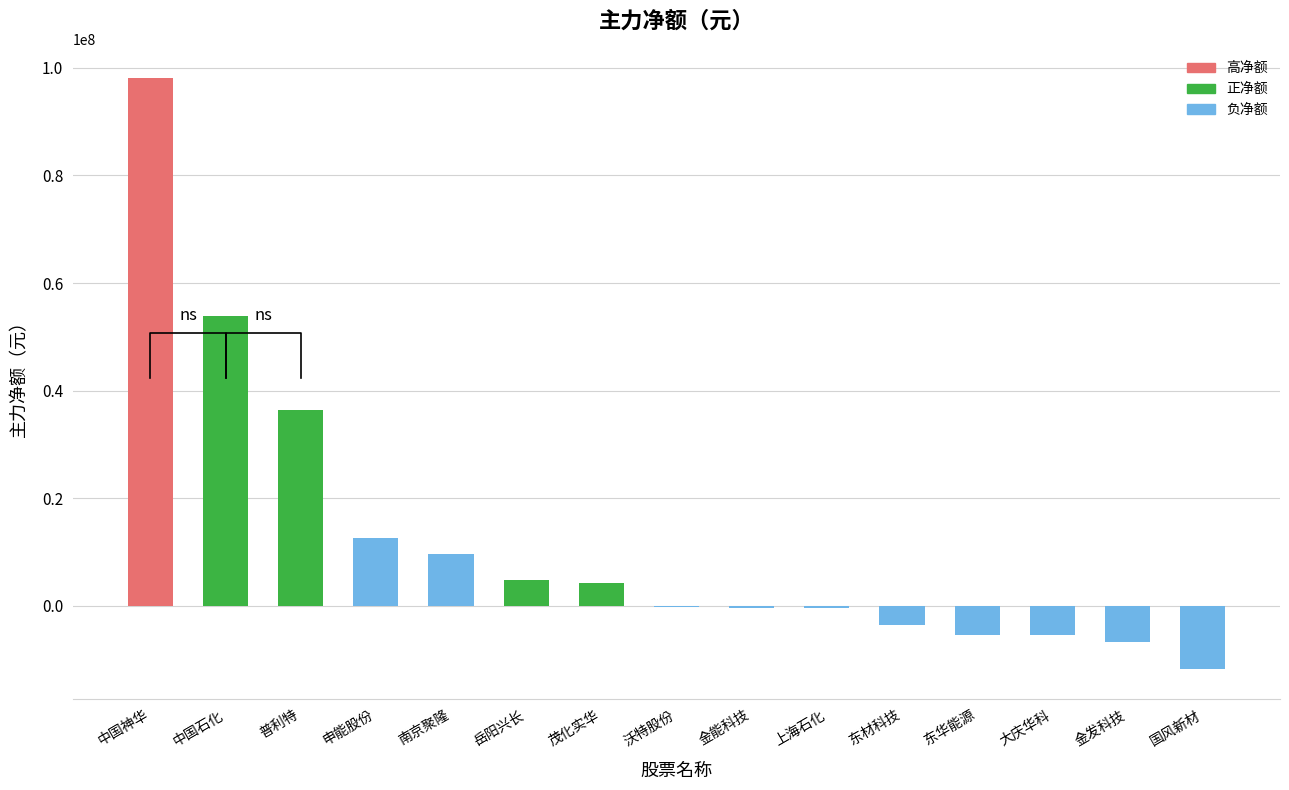

What is the value of the 10th bar from the left?

-493148